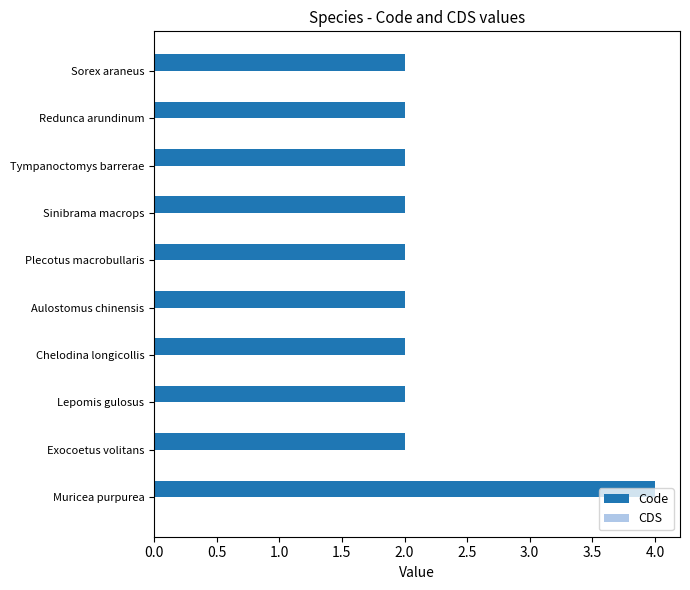

What is the ratio of the value at Exocoetus volitans to the value at Sorex araneus?

1.0